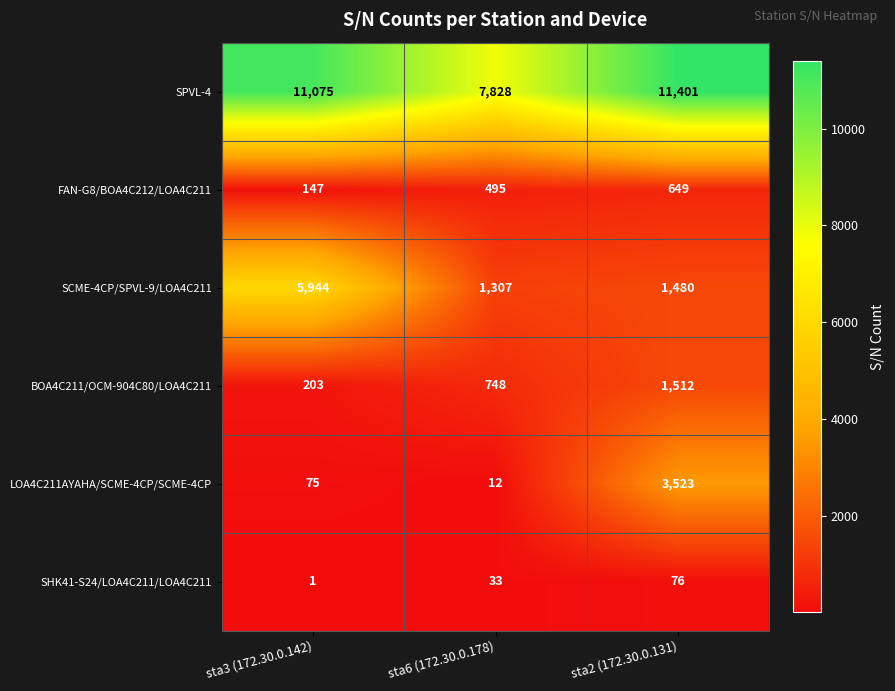

The BOA4C211/OCM-904C80/LOA4C211 series shows 1512 at sta2 (172.30.0.131). True or false?

True